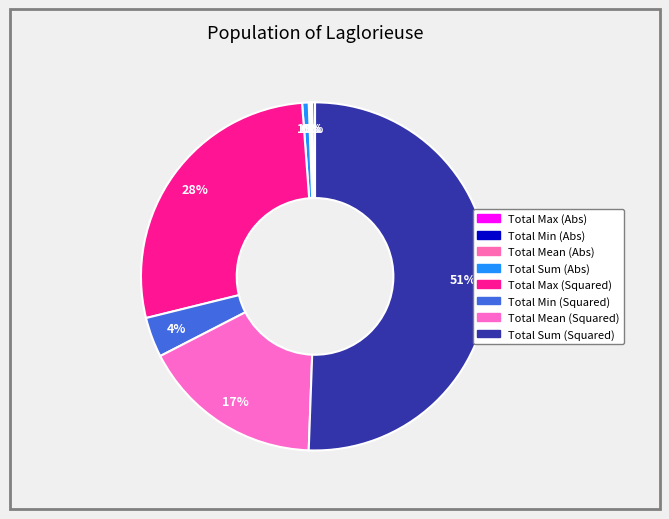

To the nearest percent, what is the difference between the Total Max (Abs) and Total Max (Squared) slice percentages?

27%